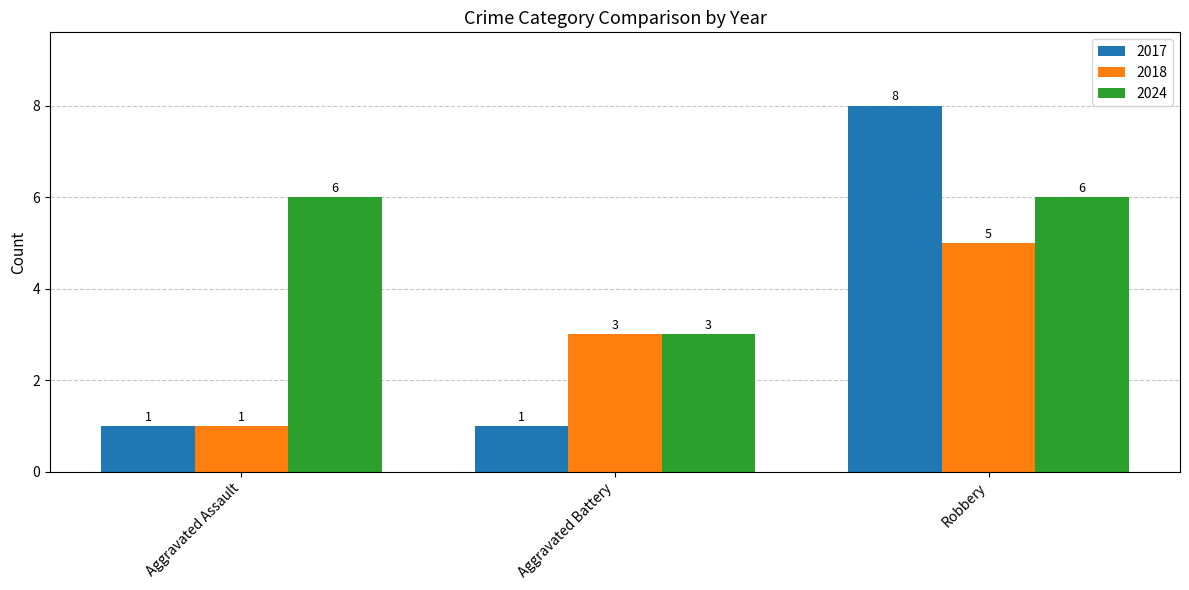

Read the 2017 value at Robbery.

8